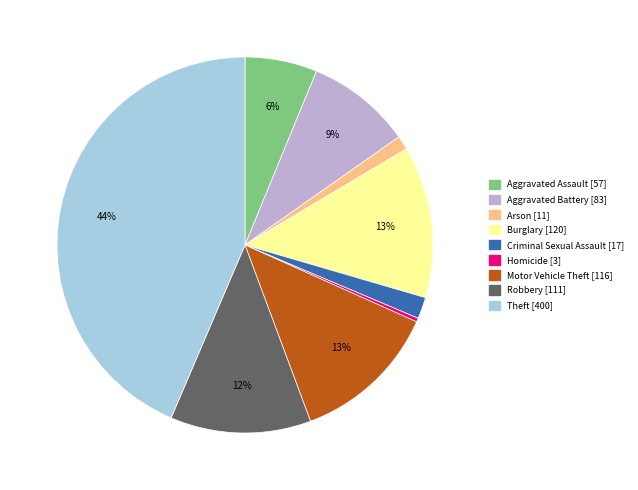

Combined, do Criminal Sexual Assault and Burglary account for over 50%?

No